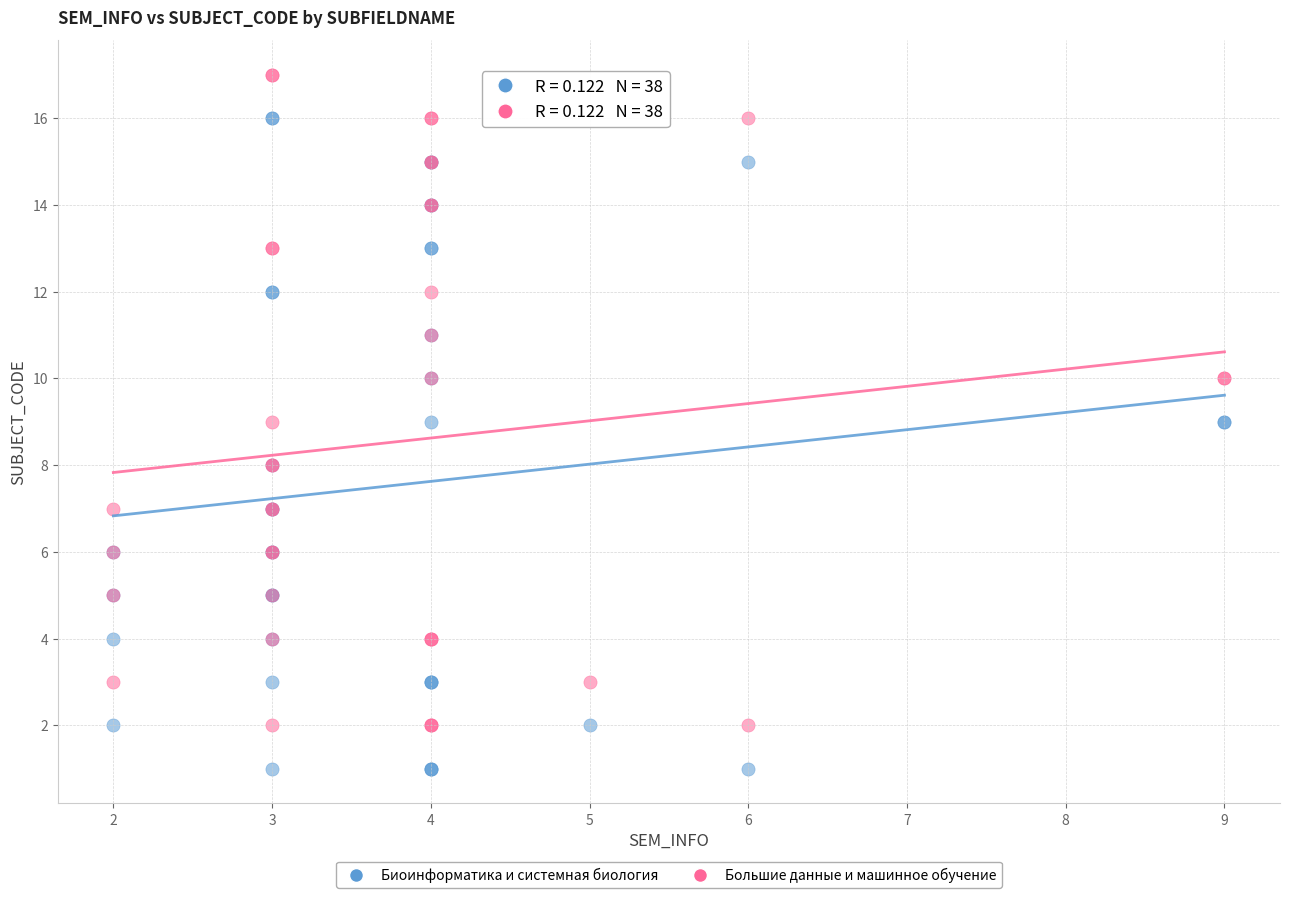

What is the X range (max minus min) for the scatter plot?

7